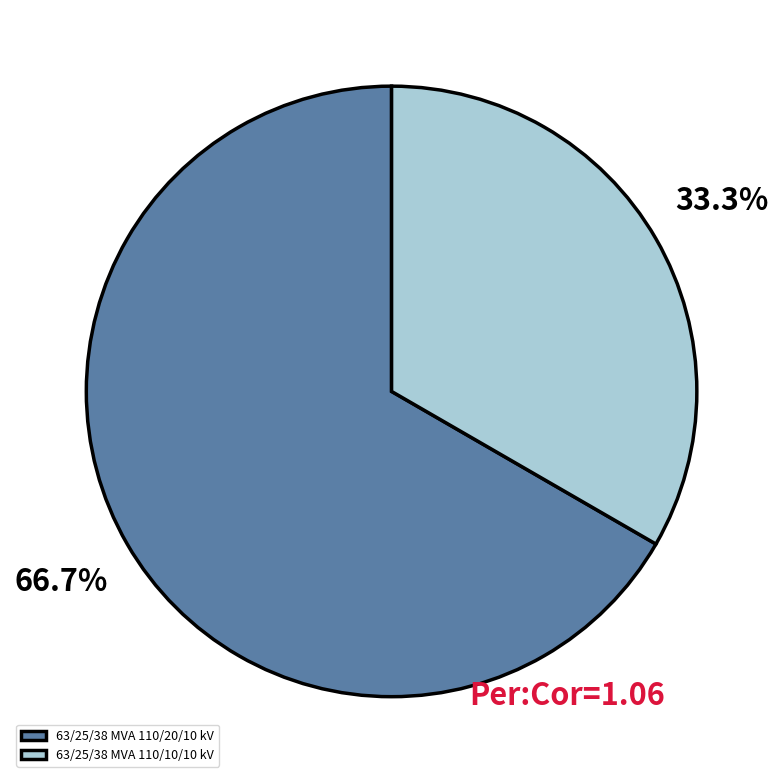

Is it true that 63/25/38 MVA 110/10/10 kV is 42% of the pie?

False